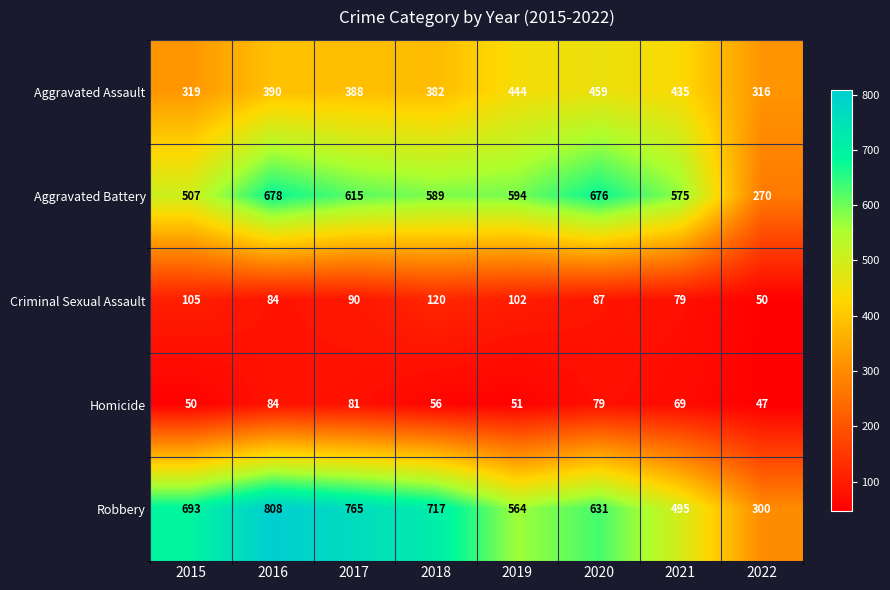

At which label is Robbery closest to 554?

2019